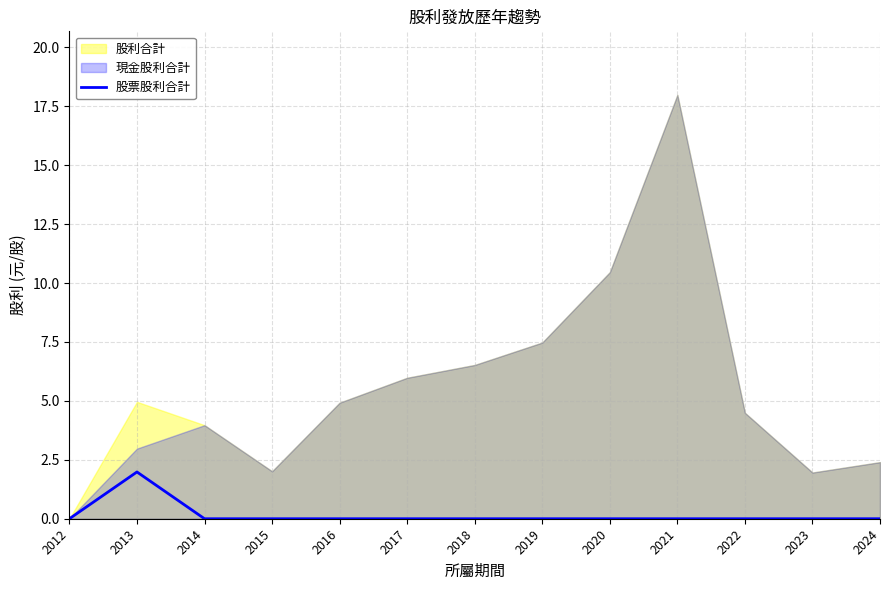

What is the maximum value for 股票股利合計?

2.0